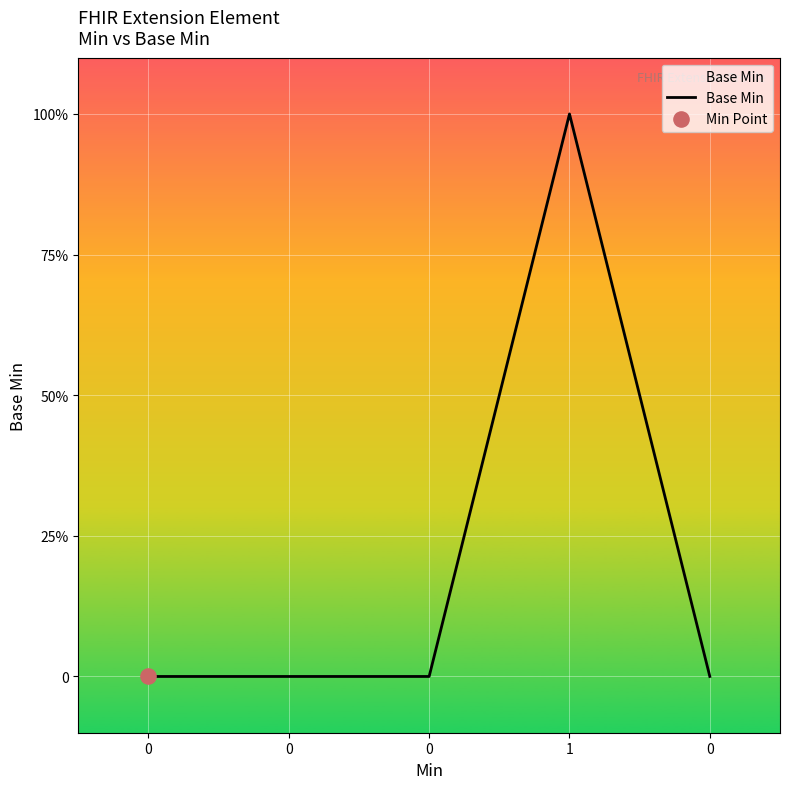

Which has a higher value, 0 or 1?

1